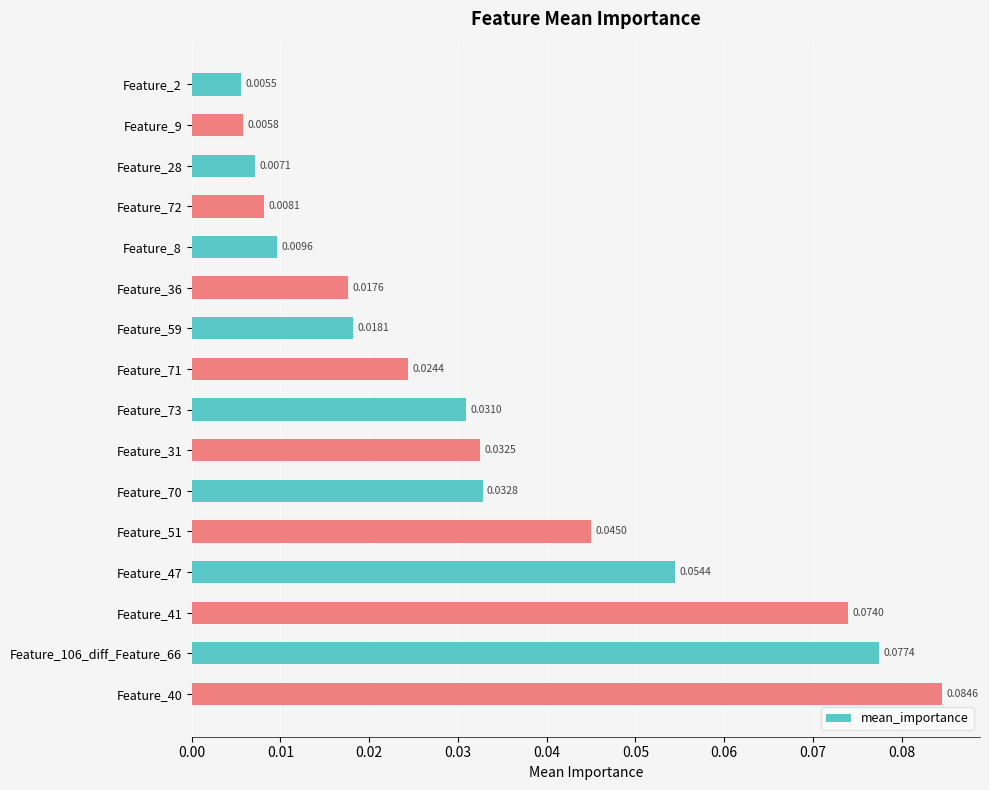

What is the sum of all values?

0.5